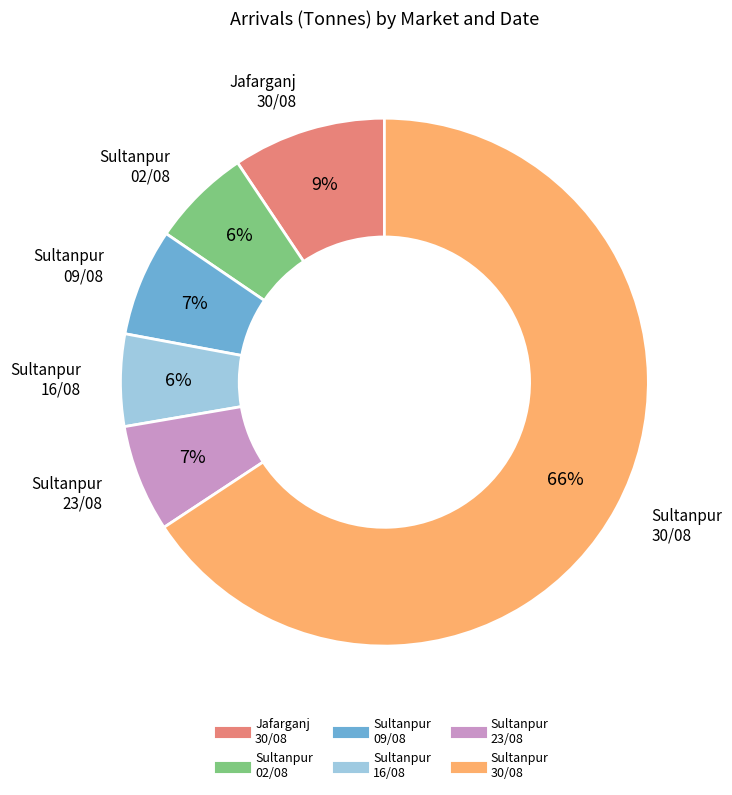

Is there any slice that represents more than half of the pie?

Yes